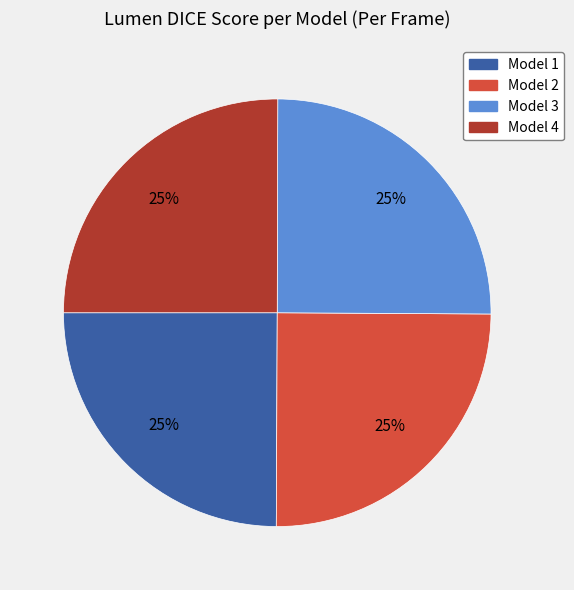

What percentage is the Model 1 slice, to the nearest percent?

25%